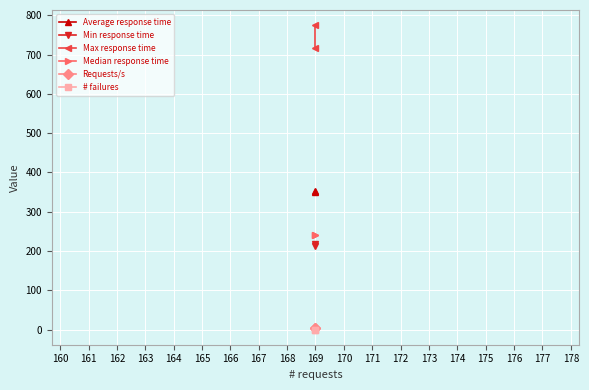

At how many categories does at least one series exceed 178?

2